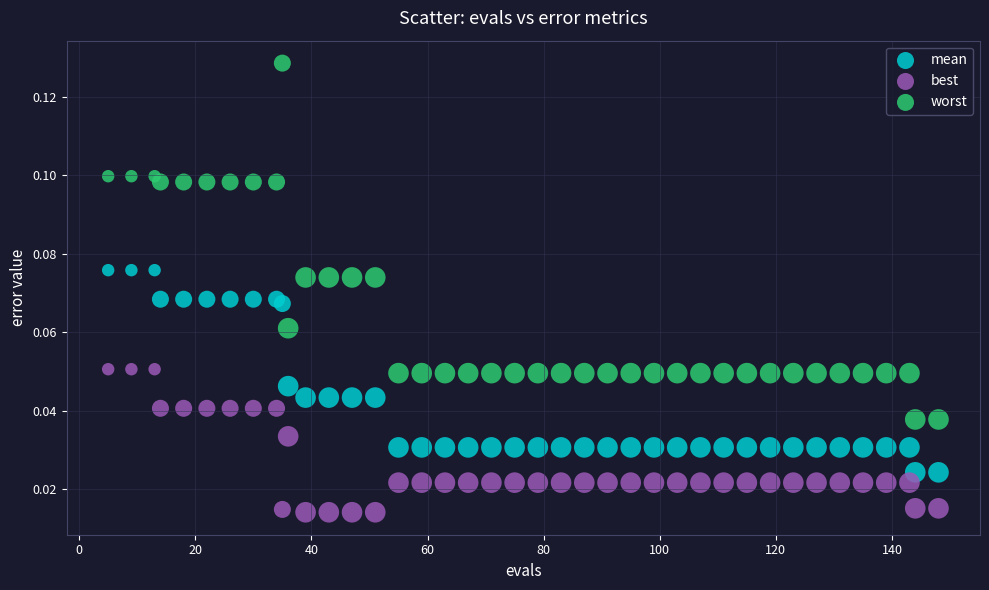

Which series has the widest spread of Y values?

worst